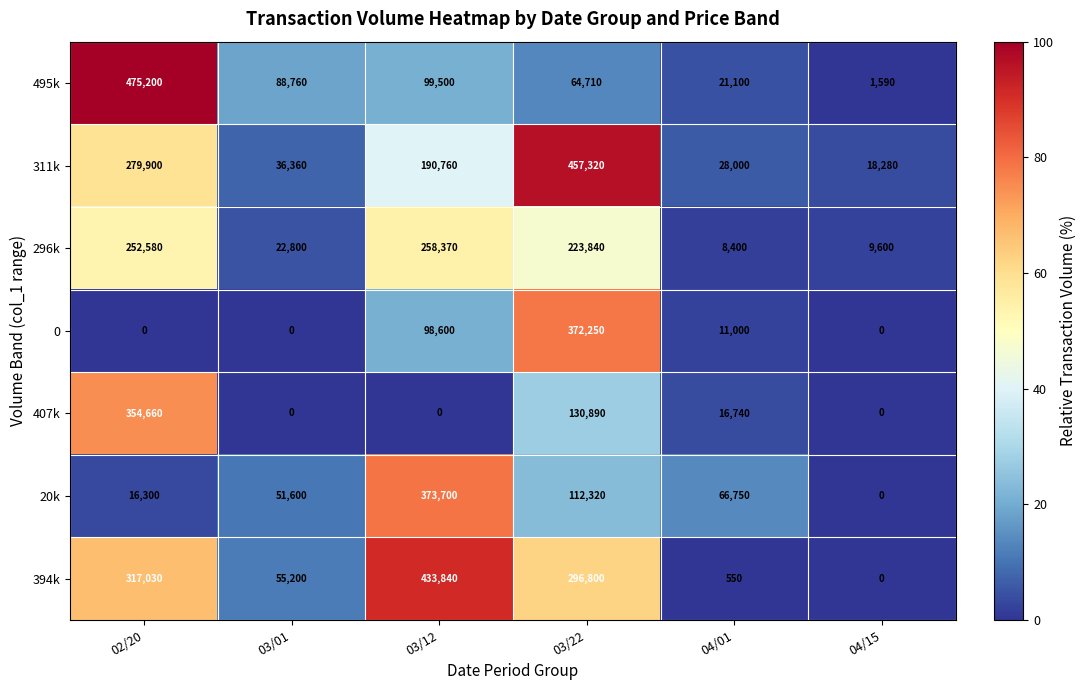

How many series are shown in this chart?

7